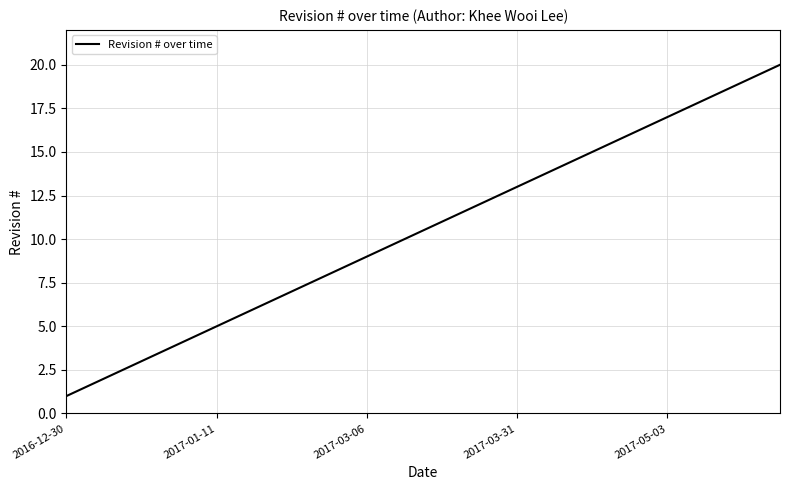

What is the difference between the maximum and minimum values?

19